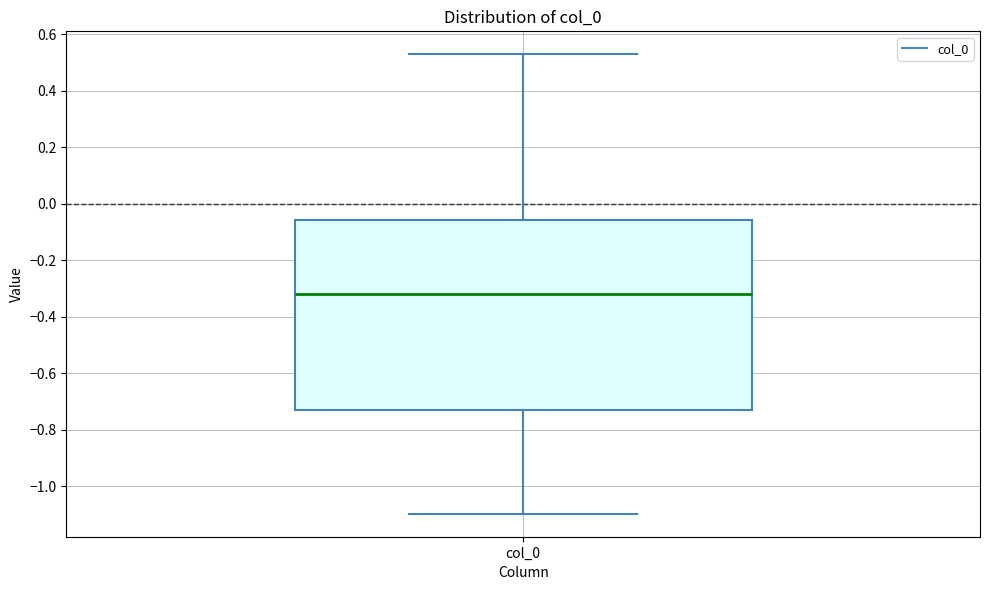

Transcribe this box plot: give where the median line is, the range the box spans, and where the two whiskers end, as read against the y-axis. The values are not printed on the chart, so give them approximately, as read against the axis.

median -0.32, box -0.72 to -0.06, whiskers -1.10 to 0.52